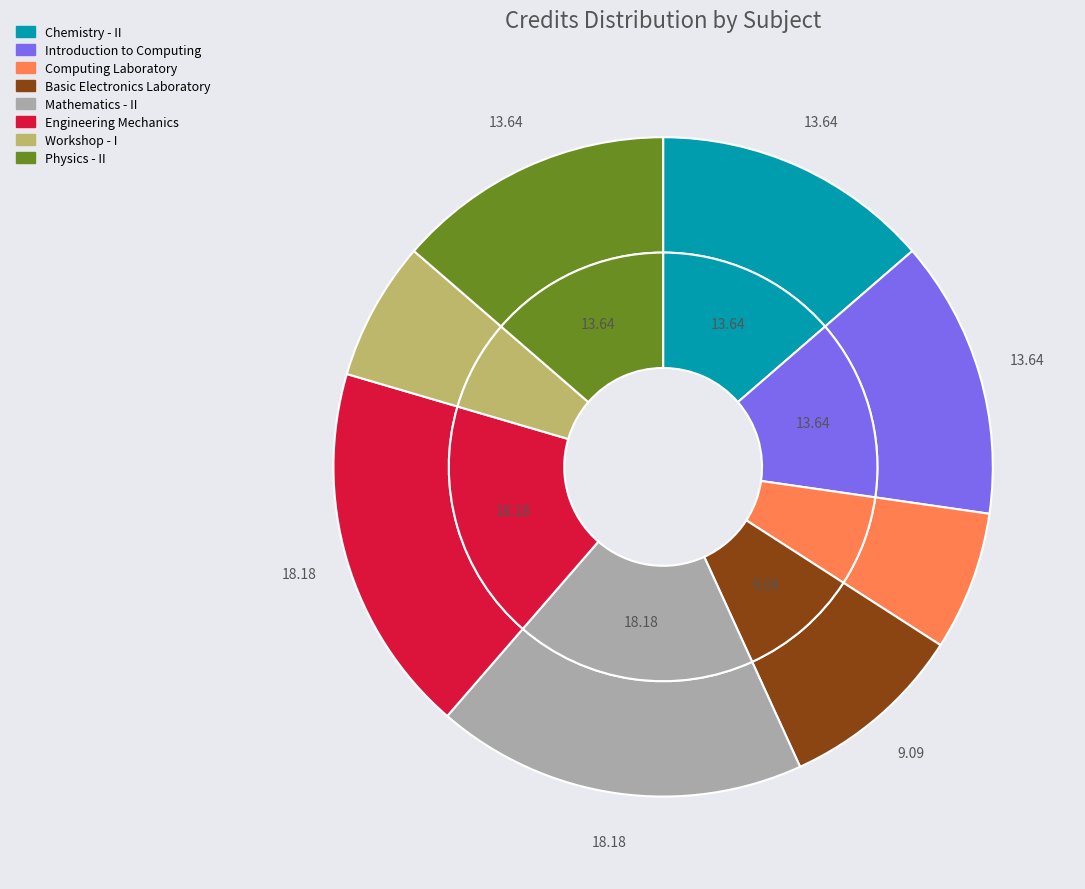

How many slices are in this pie chart?

8